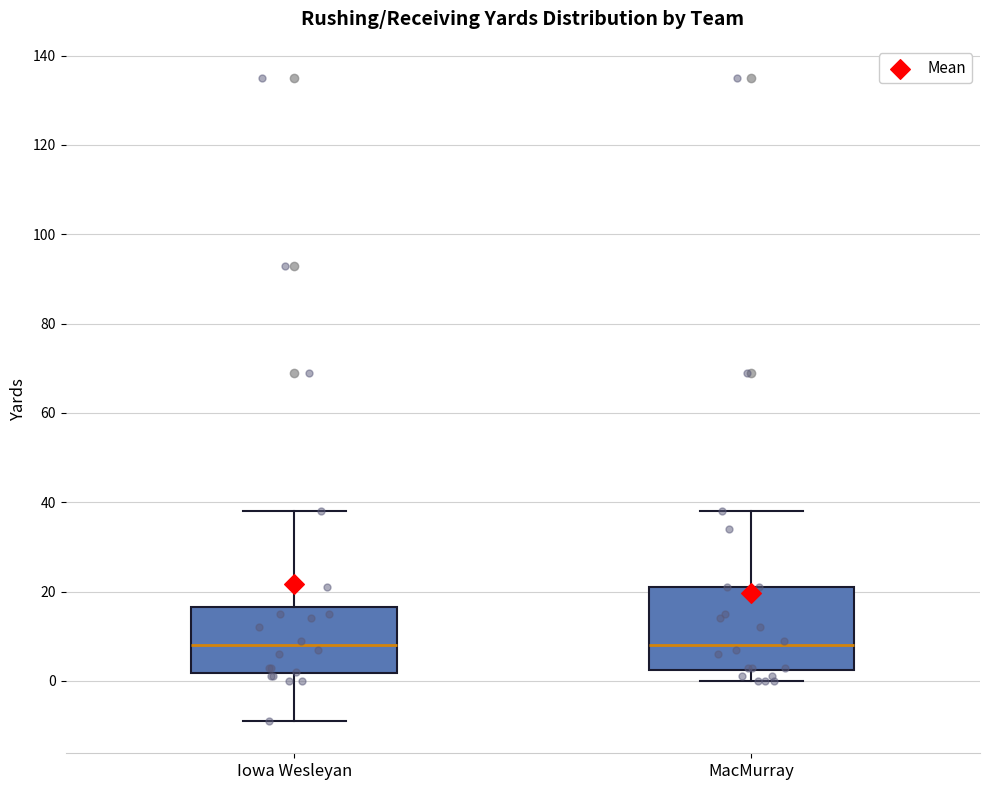

Reading left to right, transcribe this box plot: for each box, give where its median line is, the range the box spans, and where its two whiskers end, as read against the y-axis. The values are not printed on the chart, so give them approximately, as read against the axis.

Iowa Wesleyan: median 8, box 2 to 16, whiskers -8 to 38
MacMurray: median 8, box 2 to 22, whiskers 0 to 38